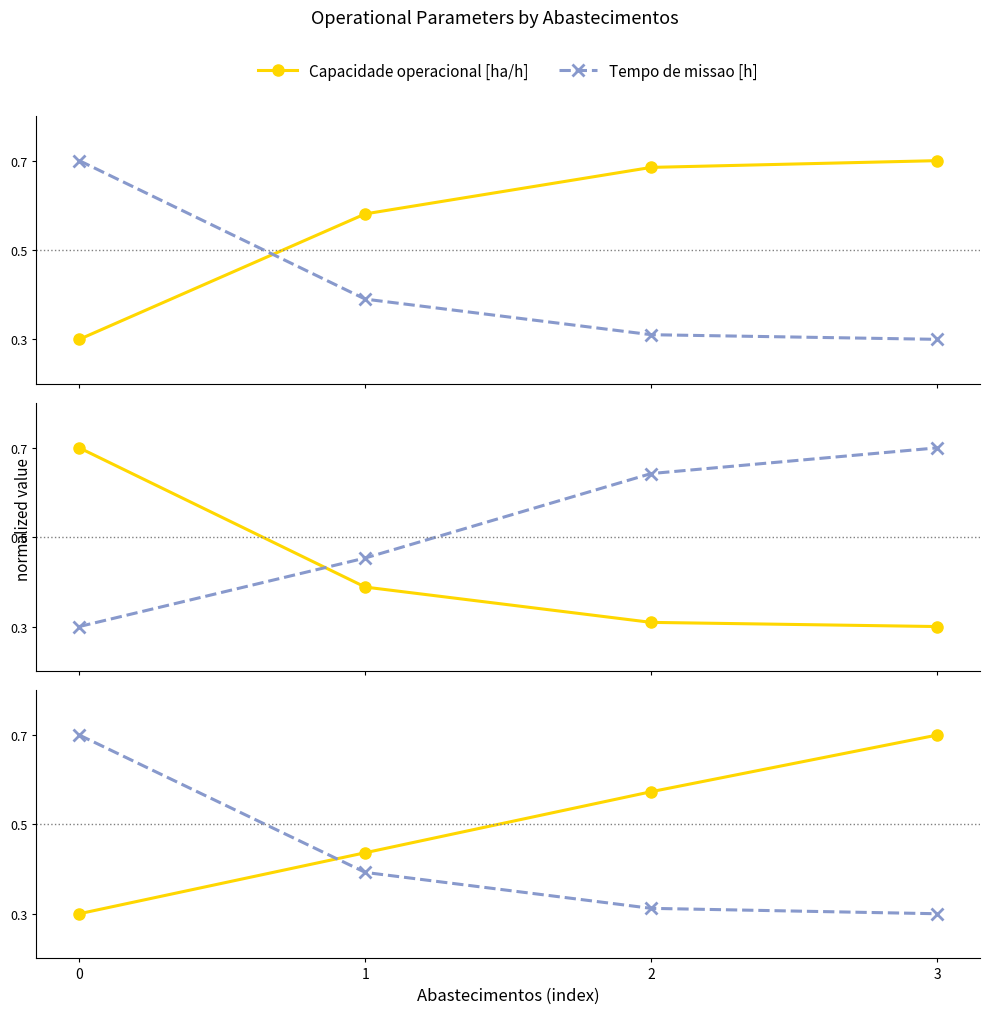

Read the Tempo por voo [min] value at 1.

0.5